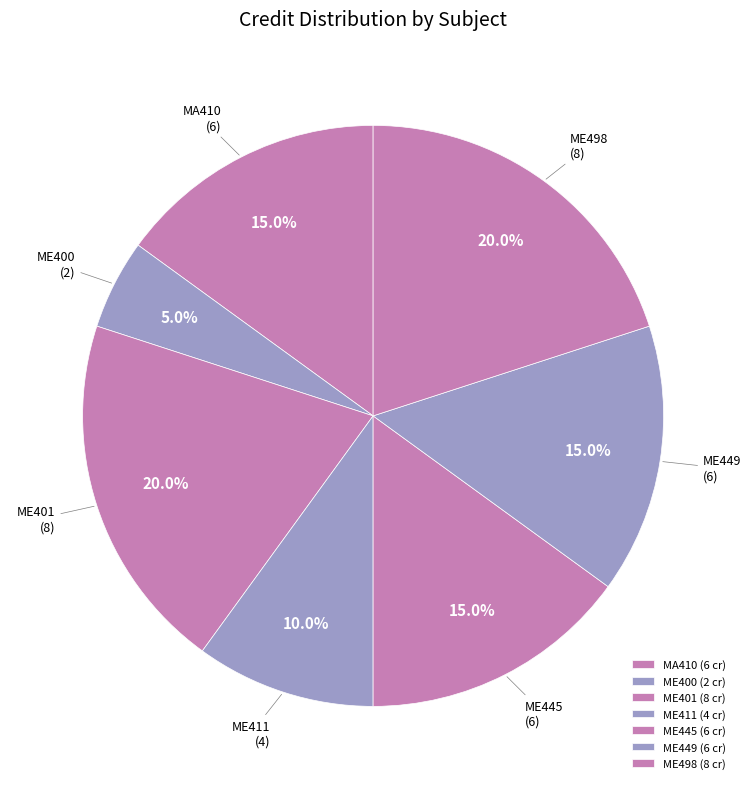

Approximately how many times larger is the value at ME498 compared to ME411?

2.0